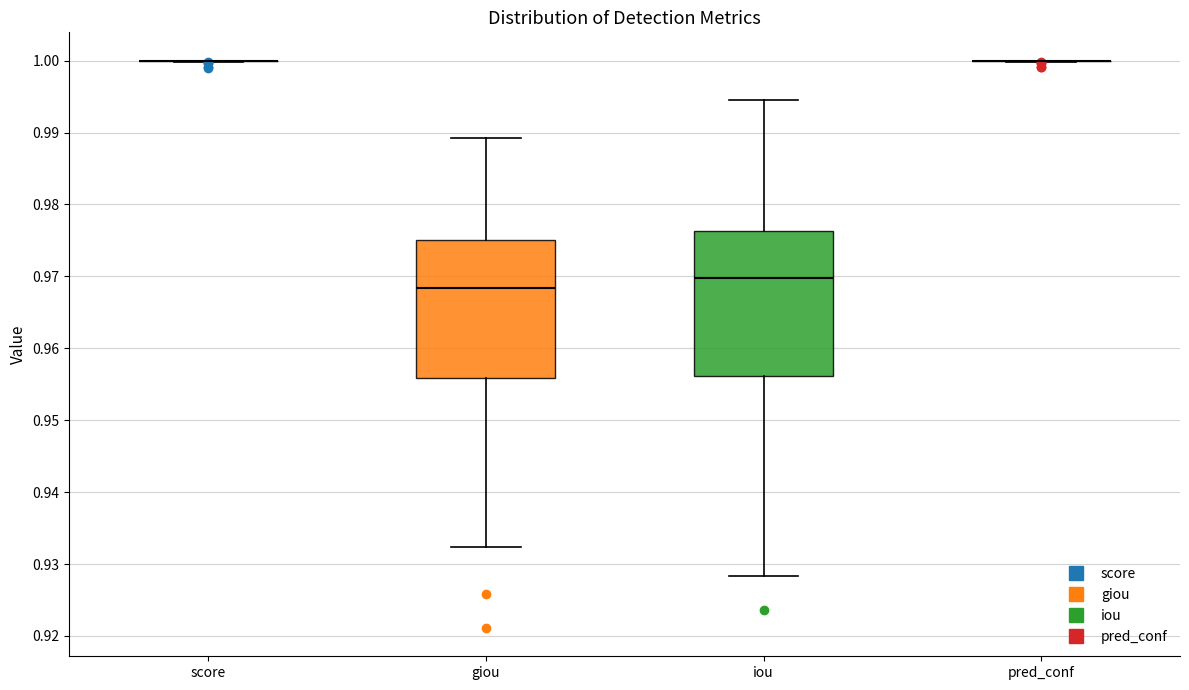

Reading left to right, transcribe this box plot: for each box, give where its median line is, the range the box spans, and where its two whiskers end, as read against the y-axis. The values are not printed on the chart, so give them approximately, as read against the axis.

score: box collapsed to a line at 1.000, whiskers 1.000 to 1.000
giou: median 0.968, box 0.956 to 0.975, whiskers 0.932 to 0.989
iou: median 0.970, box 0.956 to 0.976, whiskers 0.928 to 0.995
pred_conf: box collapsed to a line at 1.000, whiskers 1.000 to 1.000